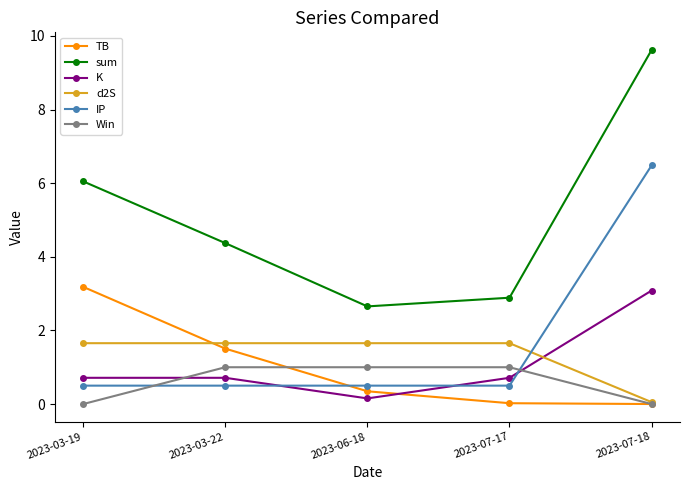

Is the value of d2S at 2023-07-17 greater than the value of IP at 2023-06-18?

Yes